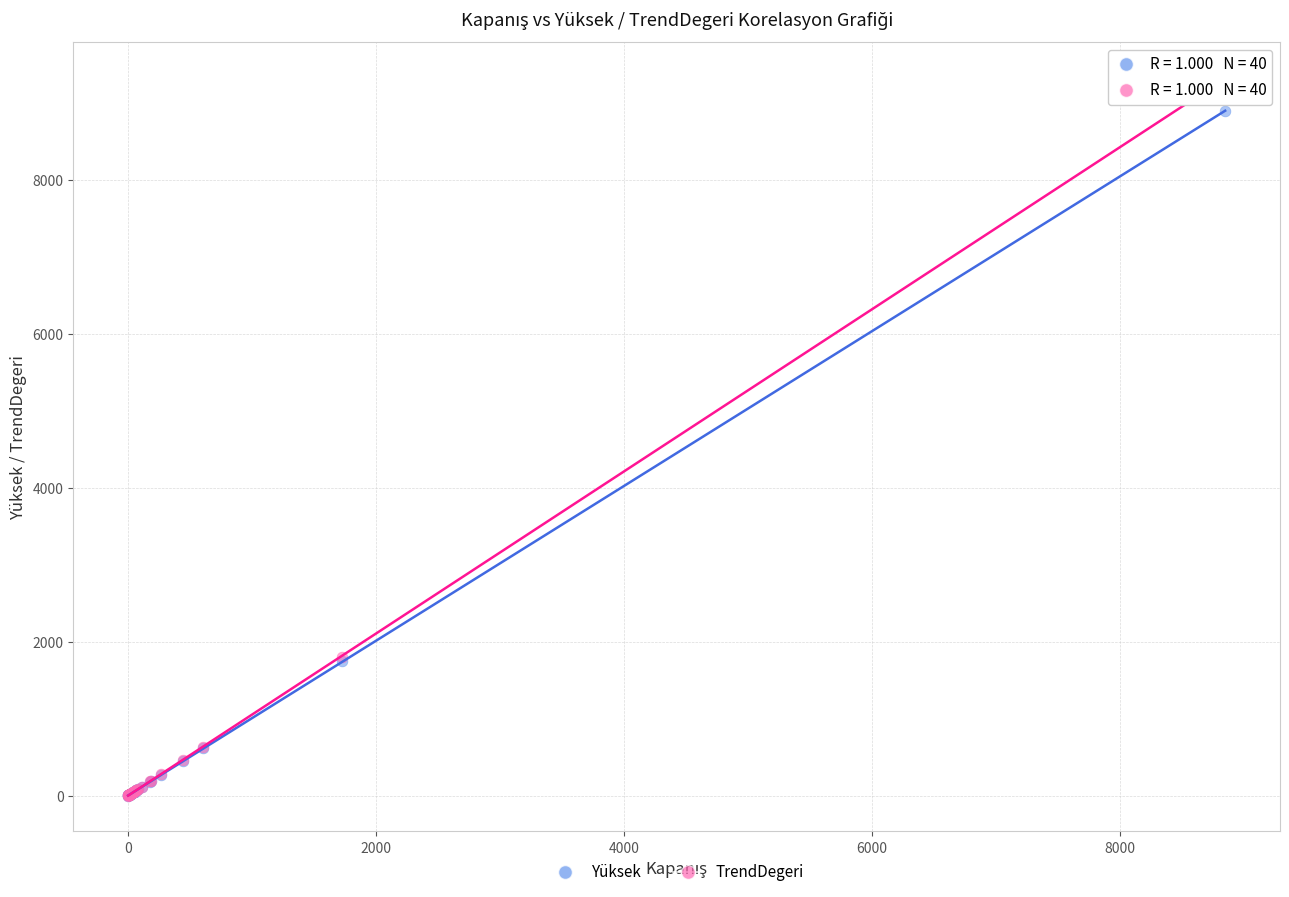

Which series reaches the maximum Y coordinate?

TrendDegeri